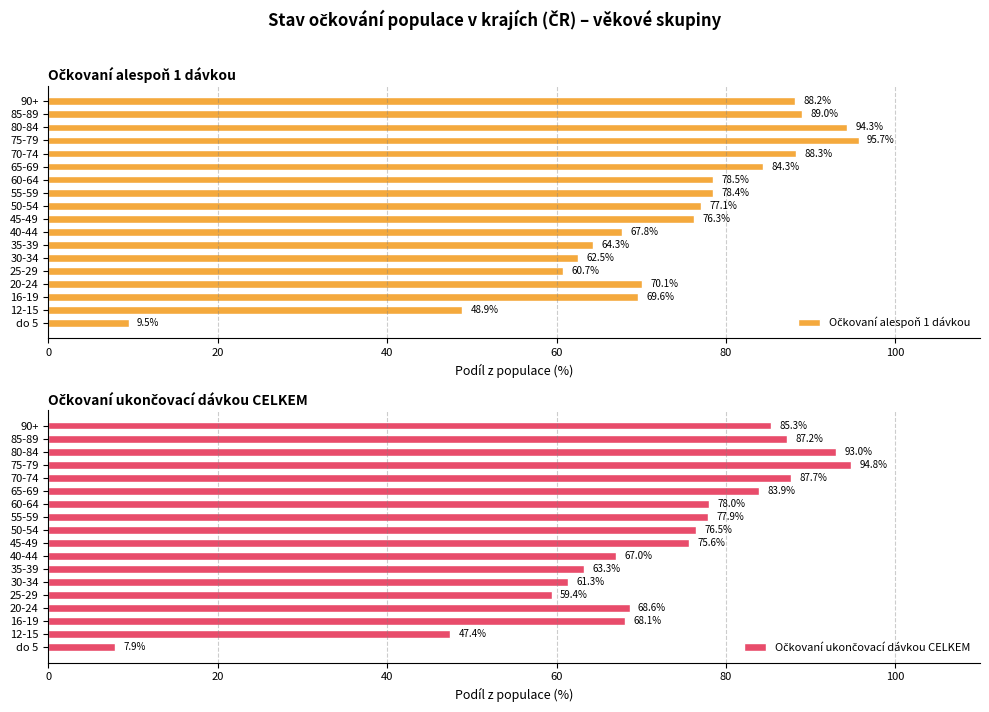

What are all the series names shown in the legend?

Očkovaní alespoň 1 dávkou, Očkovaní ukončovací dávkou CELKEM